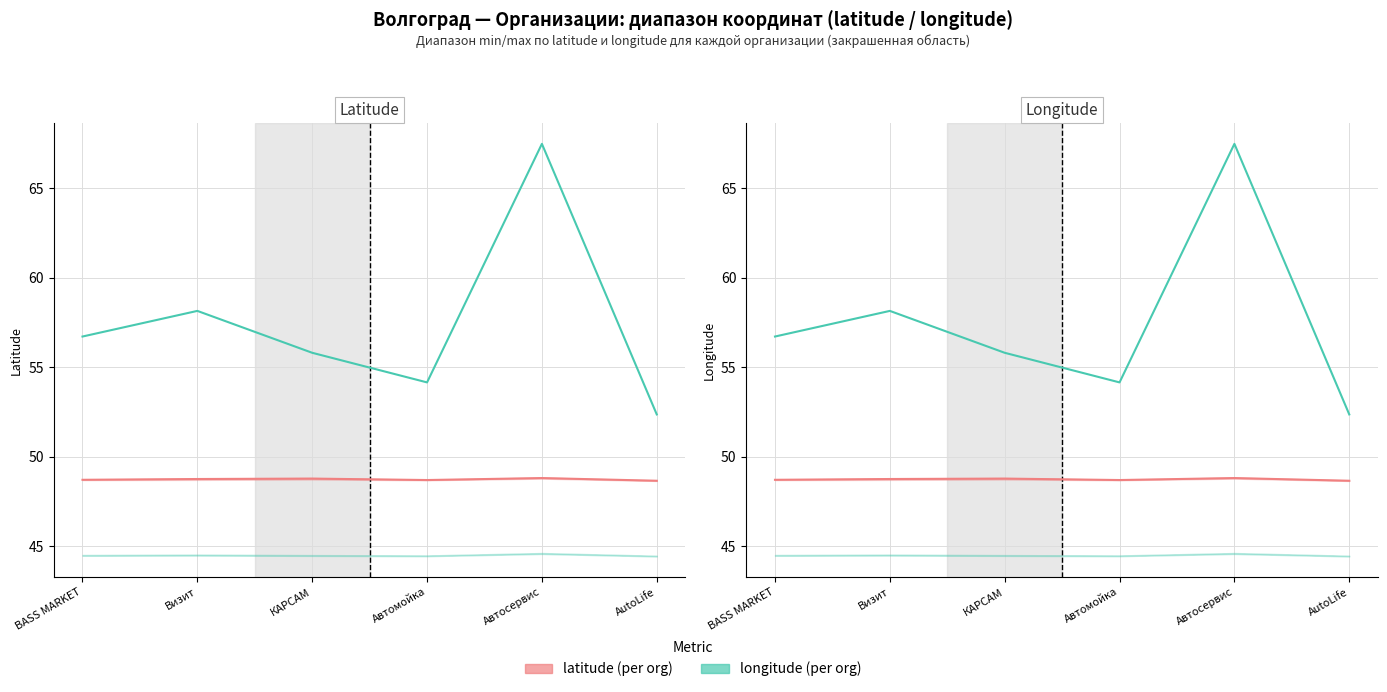

What is the value of the longitude (scaled) point at the 5th from the left?

67.5